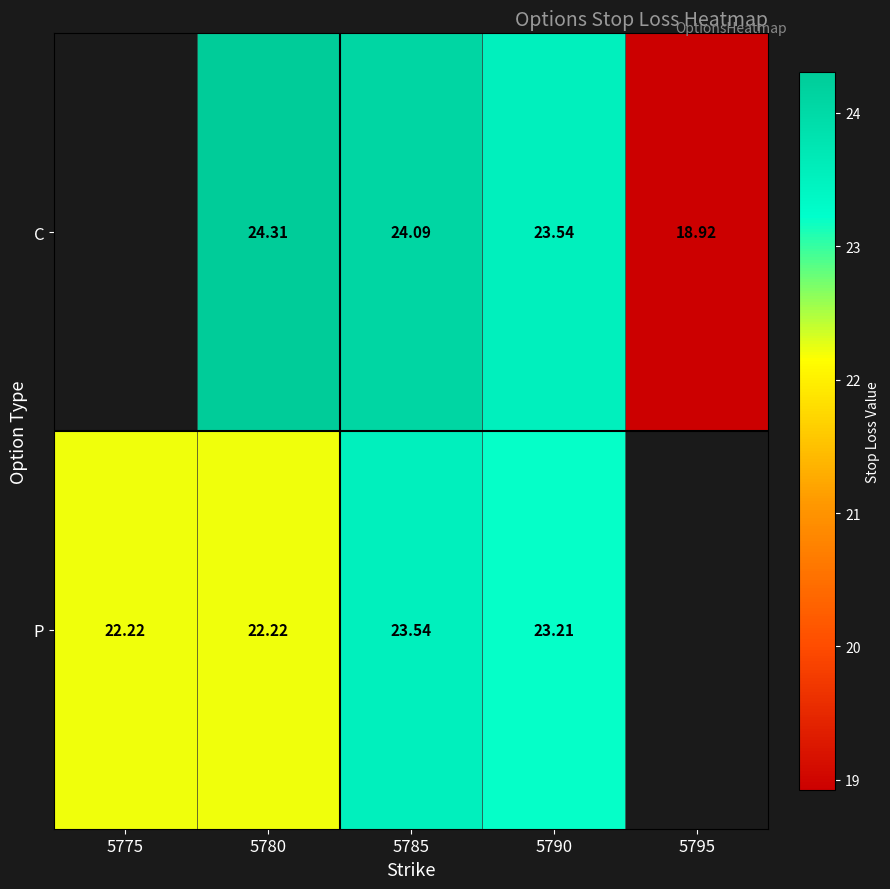

Is it true that C equals 24.3 at 5780?

True